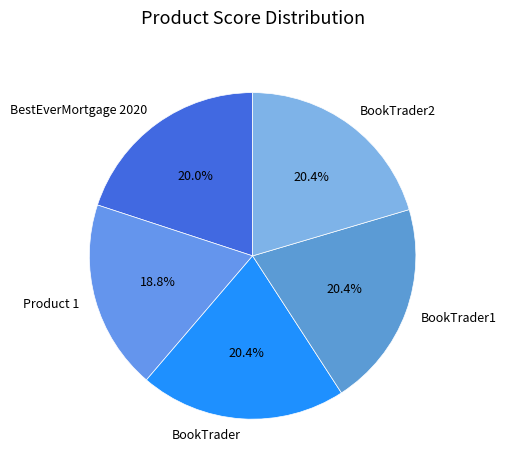

Is it true that BookTrader2 is 20% of the pie?

True